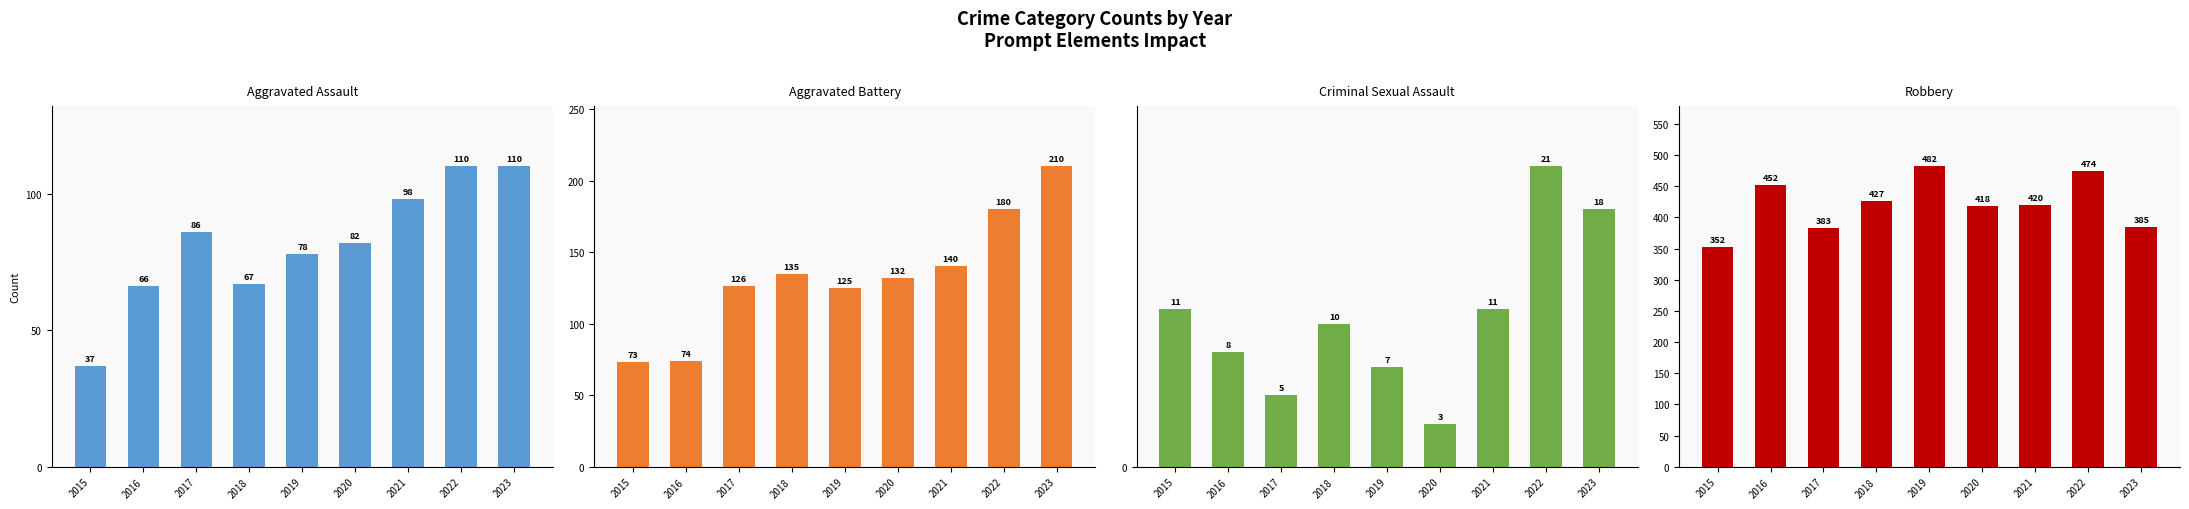

Is it true that Robbery equals 268 at 2019?

False